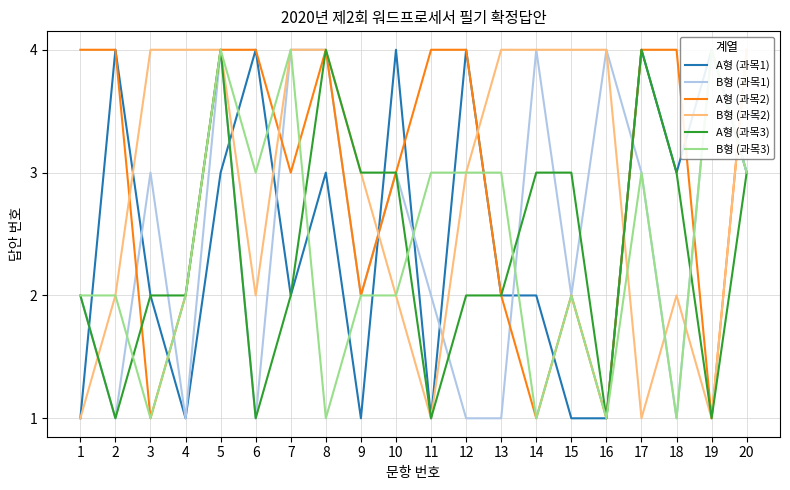

The B형 (과목1) series shows 3 at 10. True or false?

True